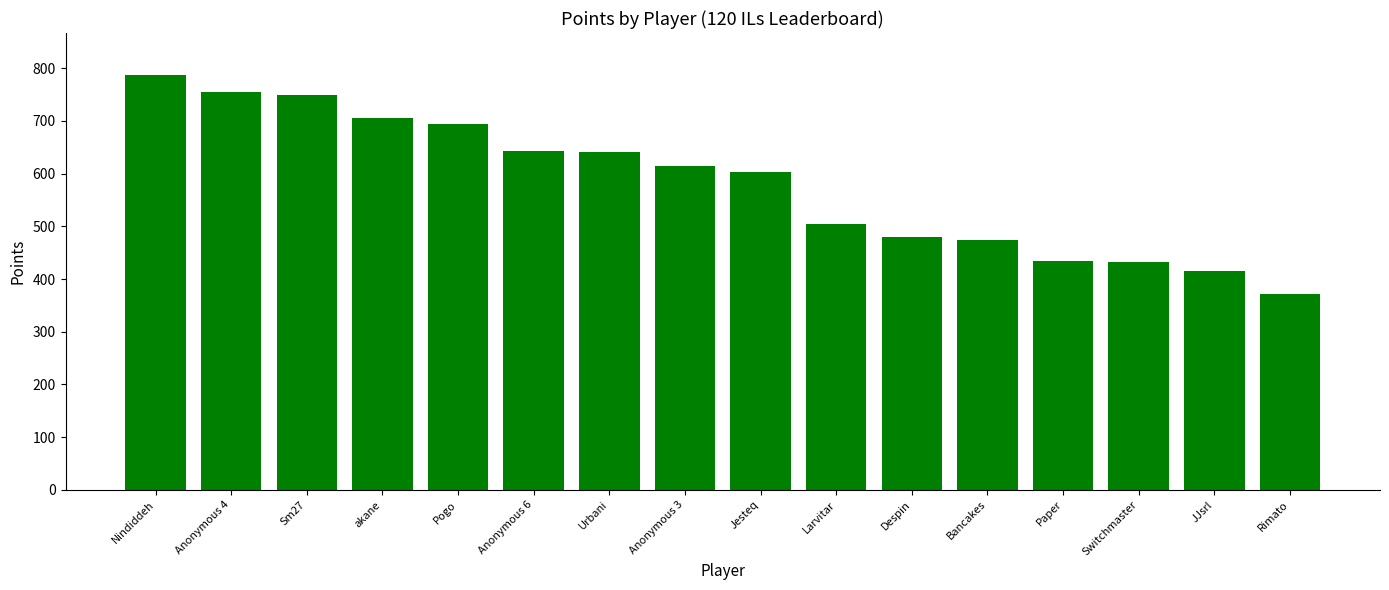

What is the ratio of the value at Rimato to the value at Sm27?

0.5